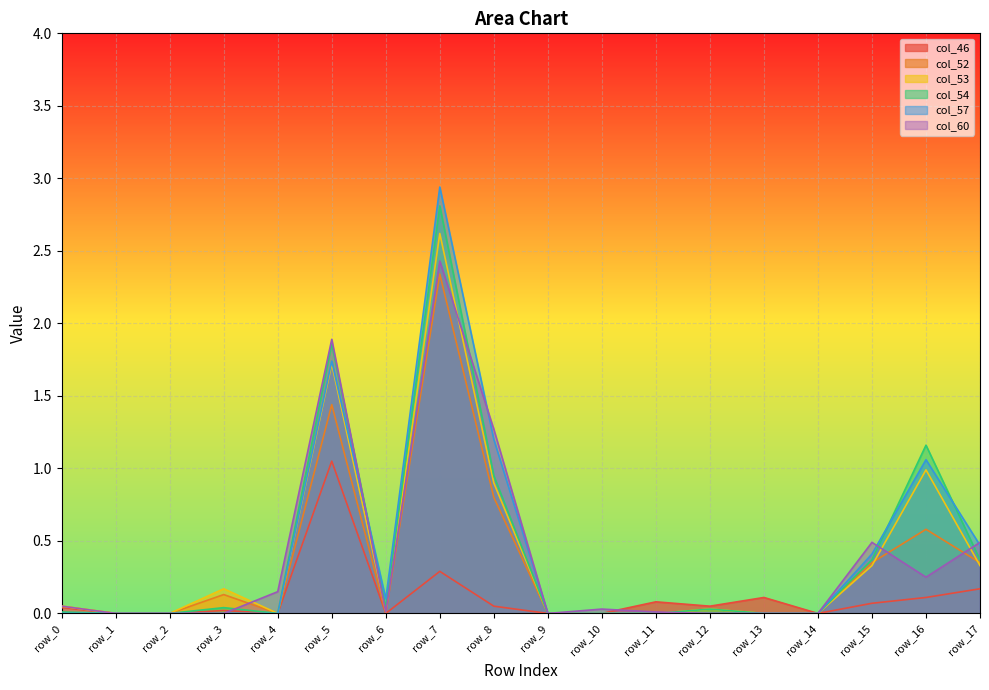

At which category does col_54 reach its first local peak?

row_3